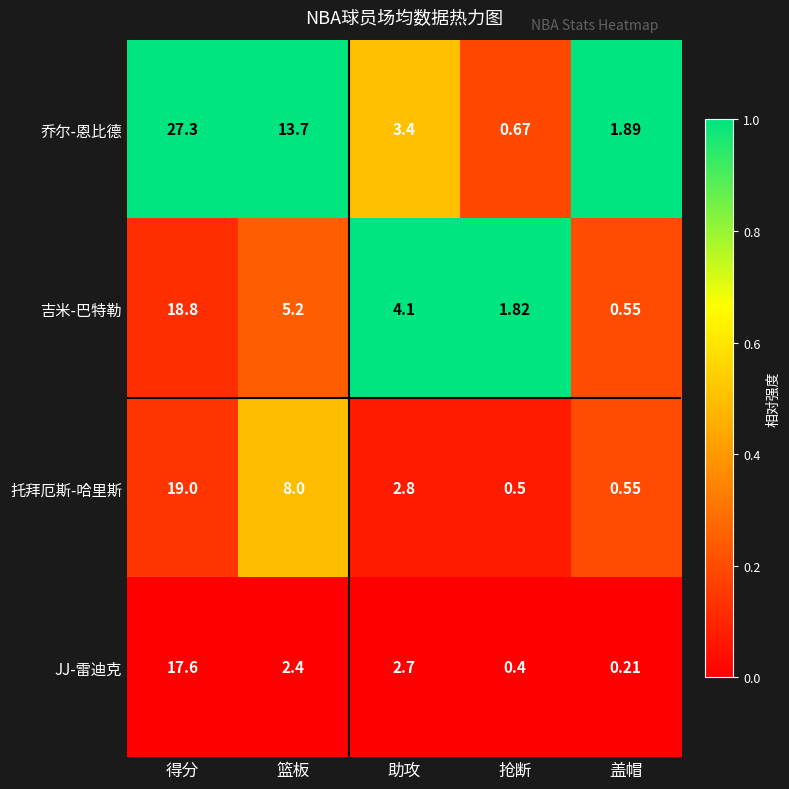

What is the total value across all series at 抢断?

3.4